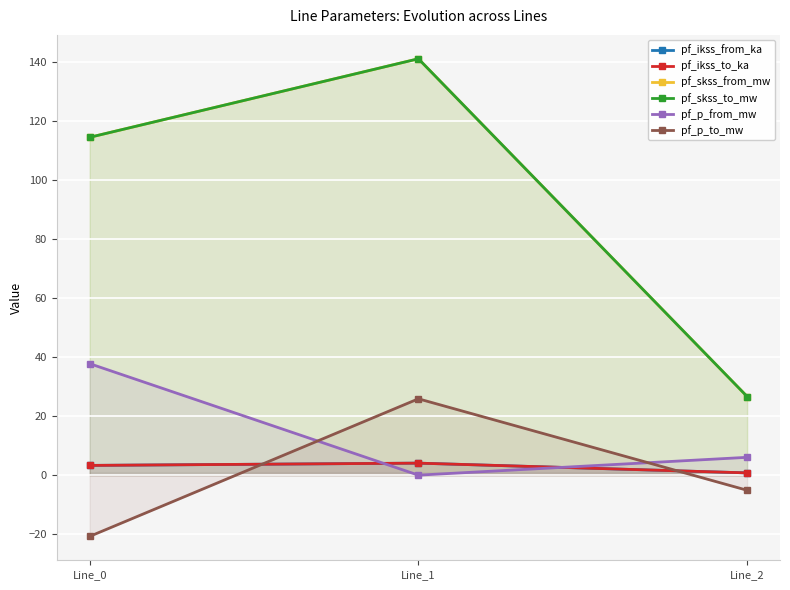

Which series has the widest spread of values?

pf_skss_from_mw